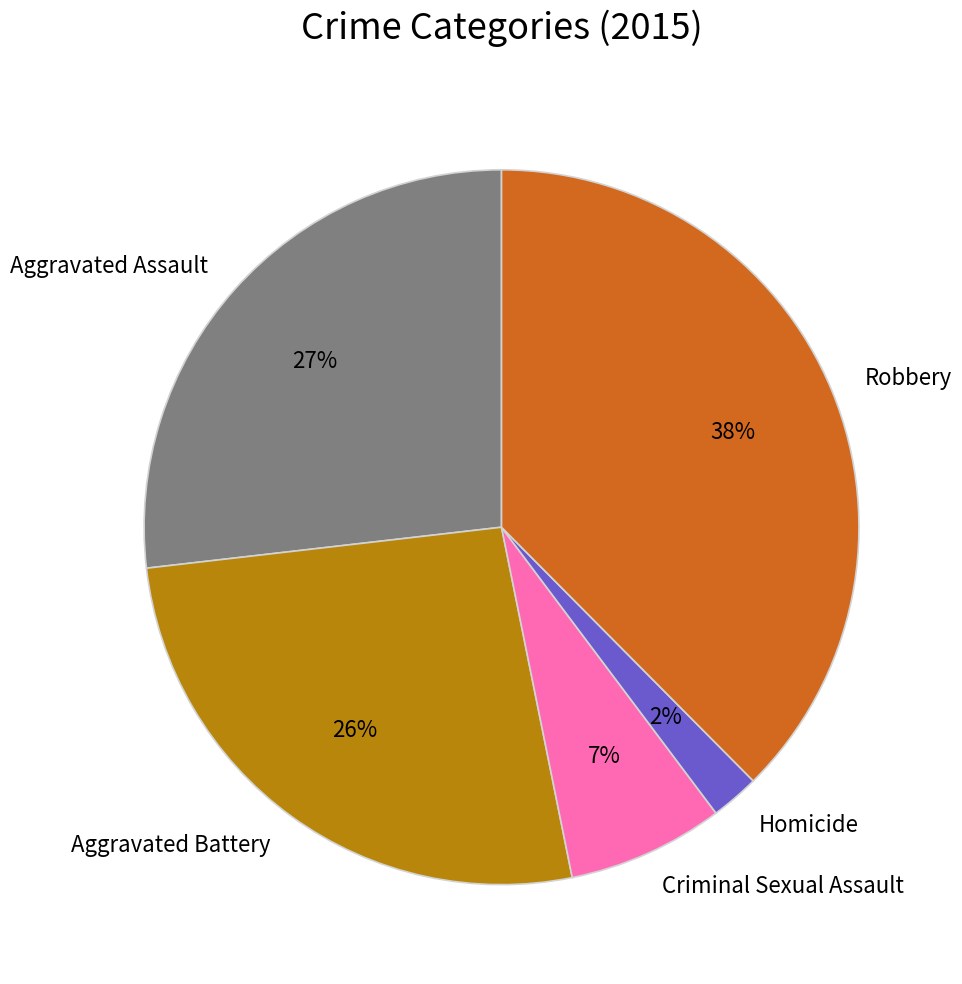

Does Robbery represent more than half of the total?

No